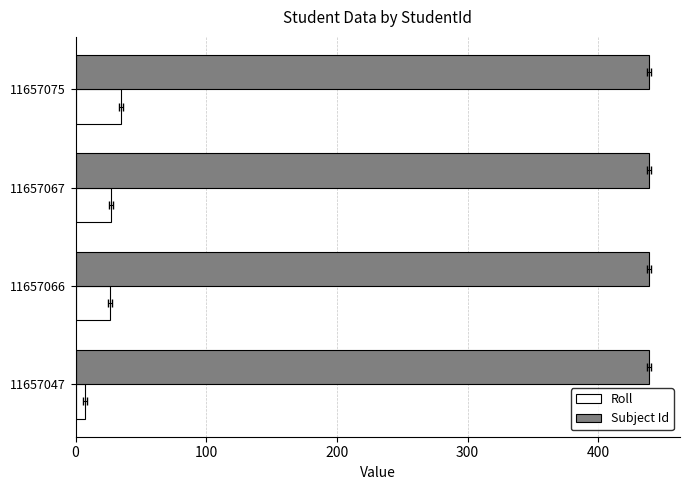

Which has a higher value, 11657047 or 11657066?

11657066